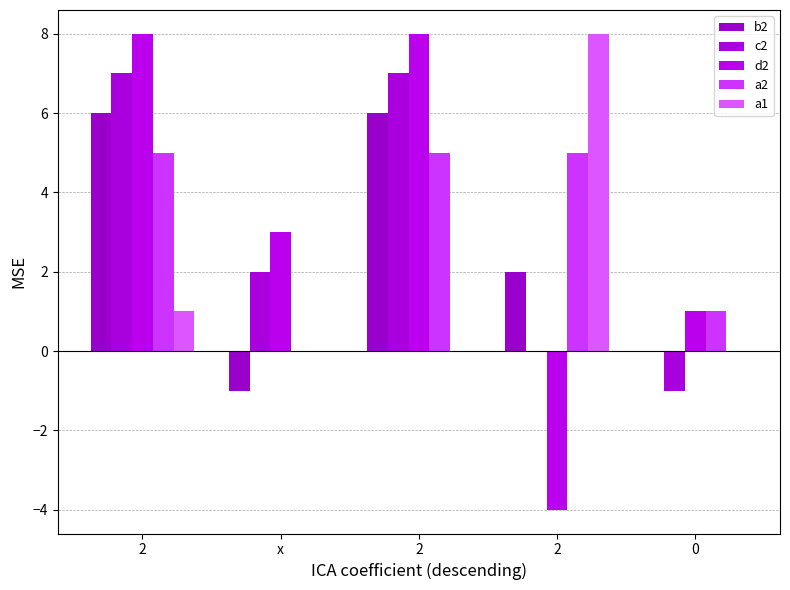

At how many categories does at least one series exceed 0?

5